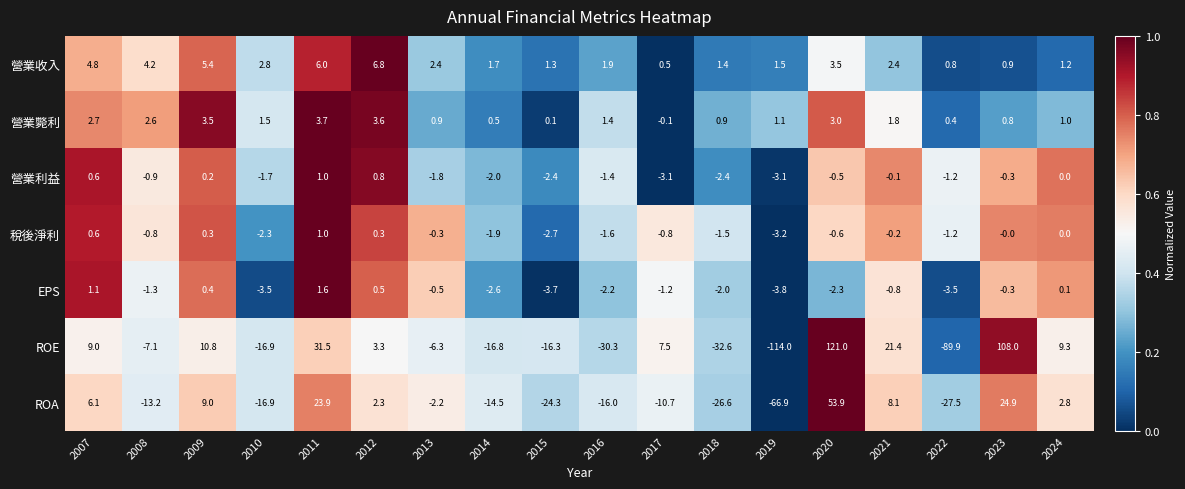

At which category does the chart reach its minimum across all series?

2019